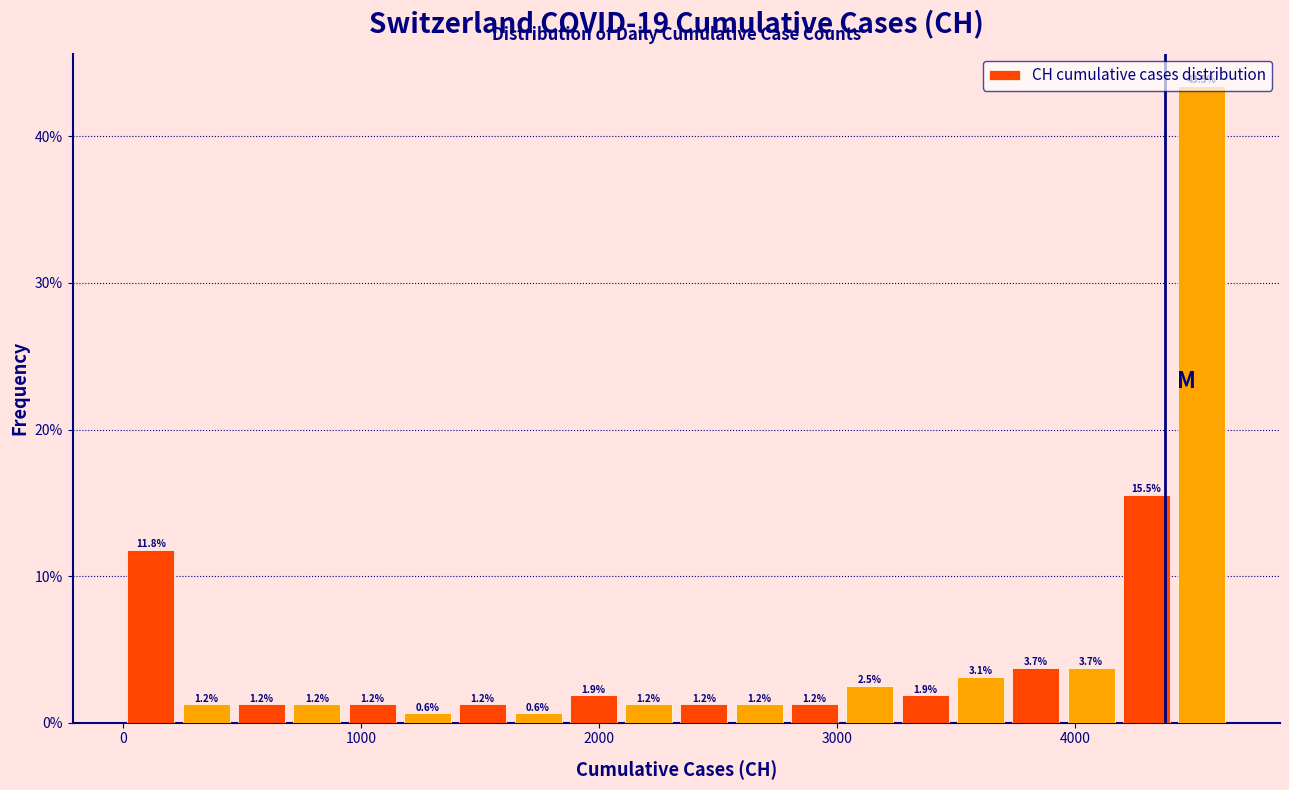

Around what value on the x-axis is the tallest bar? Give the approximate position of its centre, as read against the axis.

4500